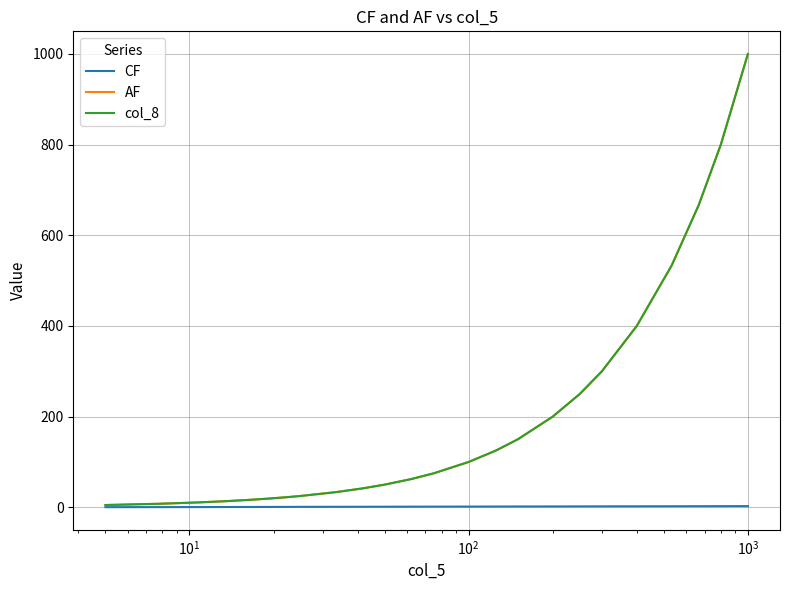

What is the greatest value displayed?

1000.0